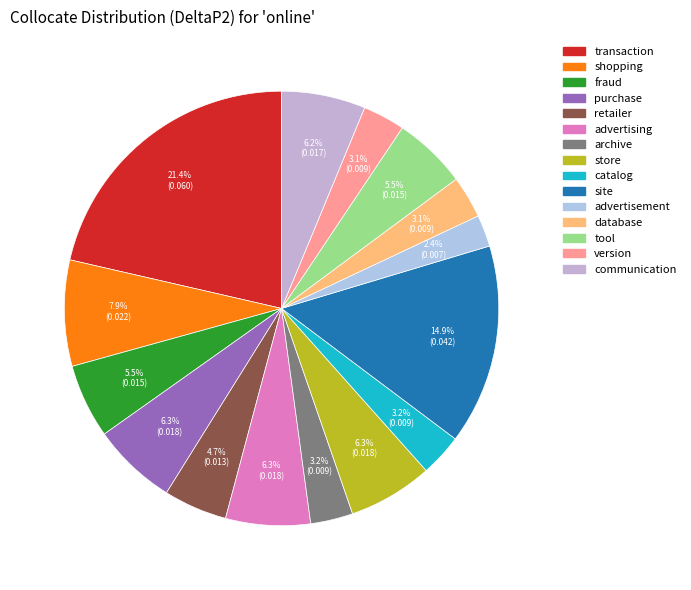

What percentage is the catalog slice, to the nearest percent?

3%